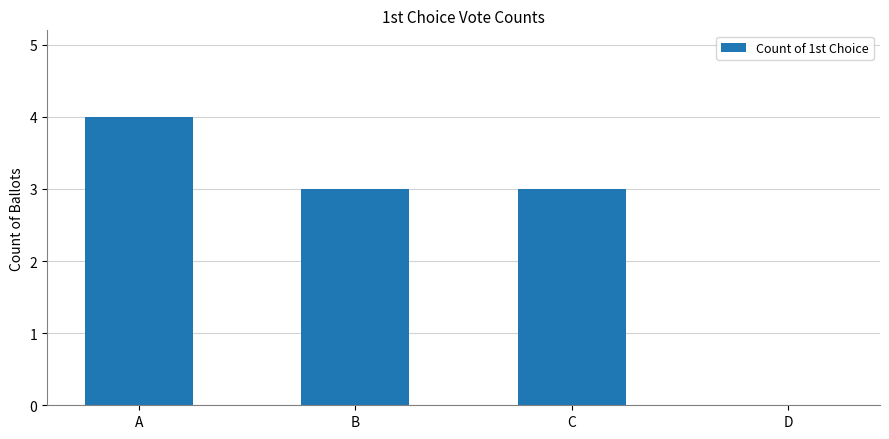

True or false: the data shows 0 at D.

True